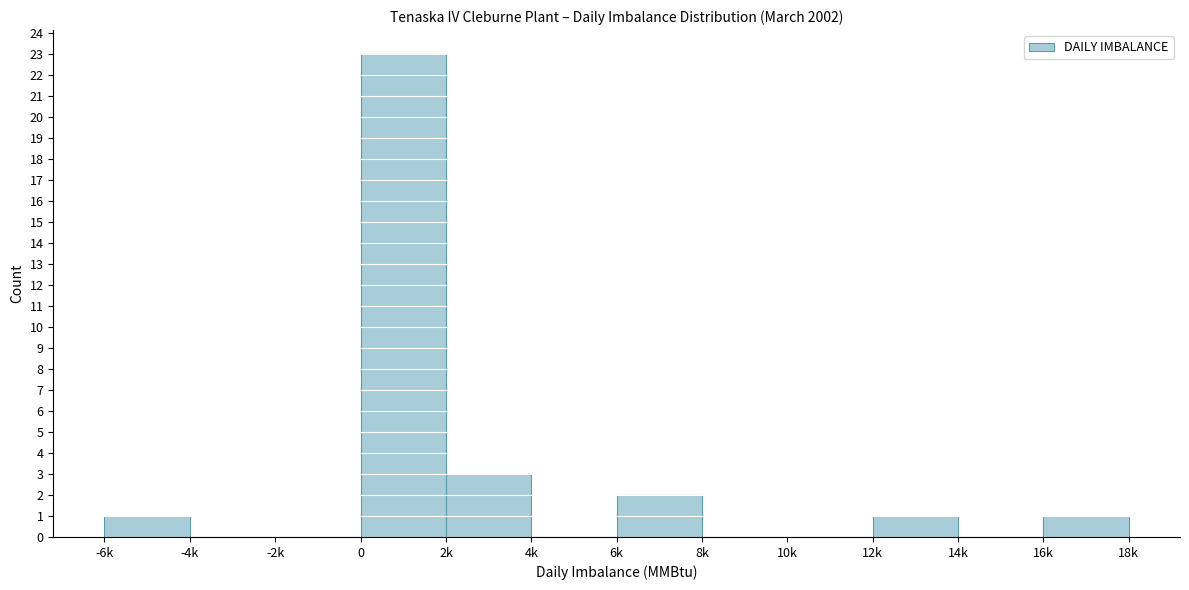

Reading left to right, transcribe all the data shown in this chart.

-6k=1	-4k=0	-2k=0	0=23	2k=3	4k=0	6k=2	8k=0	10k=0	12k=1	14k=0	16k=1